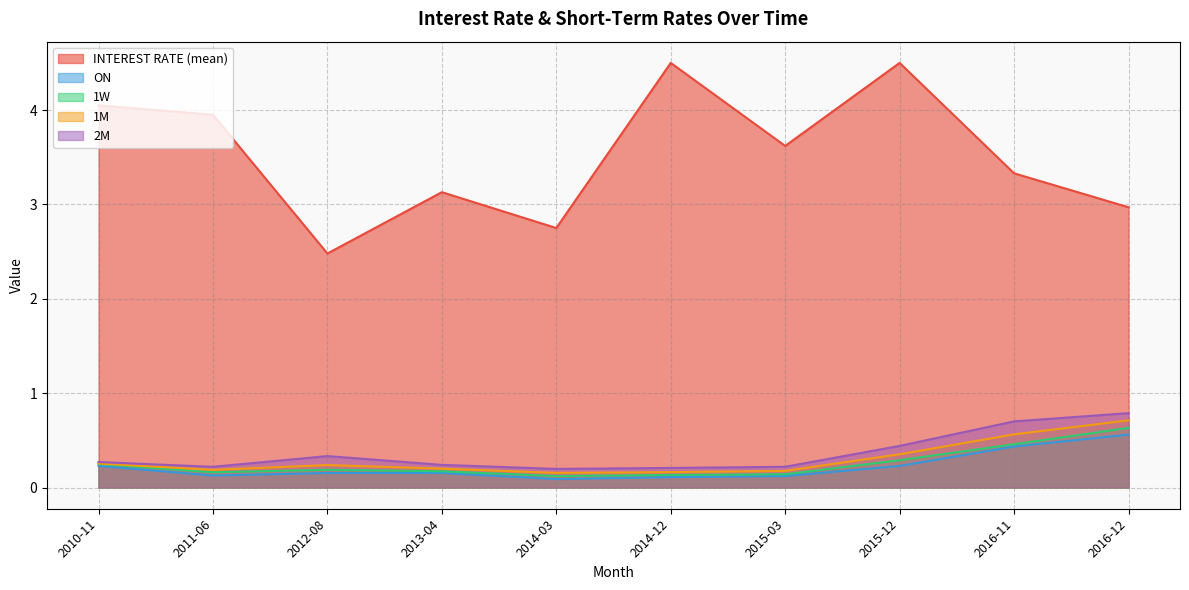

At how many categories does at least one series exceed 0?

10